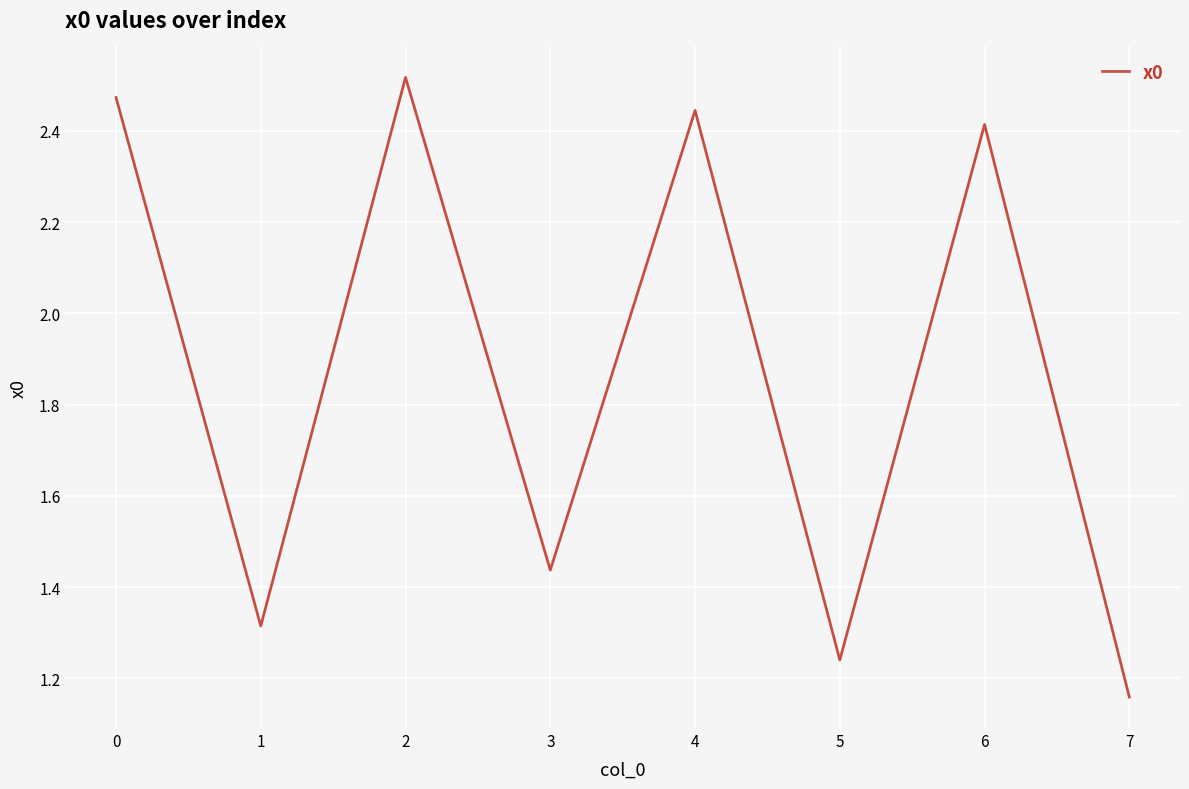

True or false: the data has more than 1 interior local peaks.

True